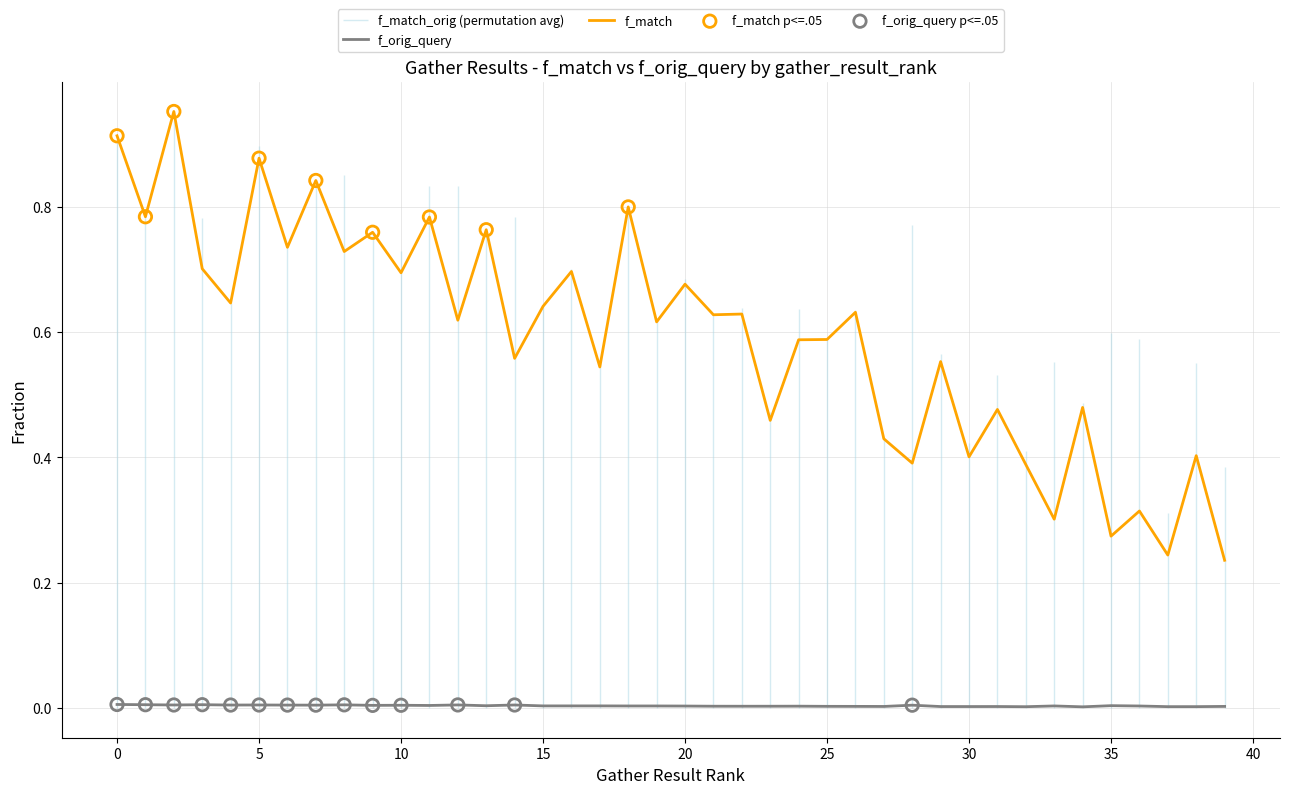

True or false: f_match and f_orig_query cross at least once.

False